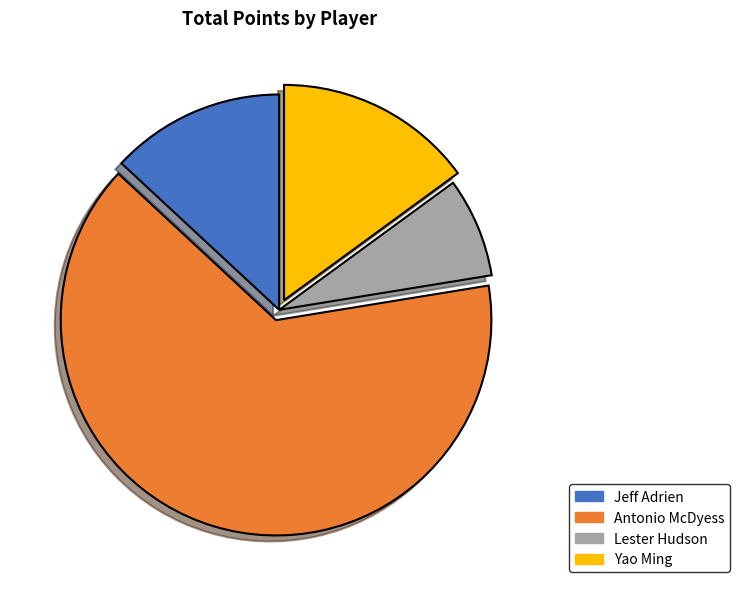

Is there any slice that represents more than half of the pie?

Yes